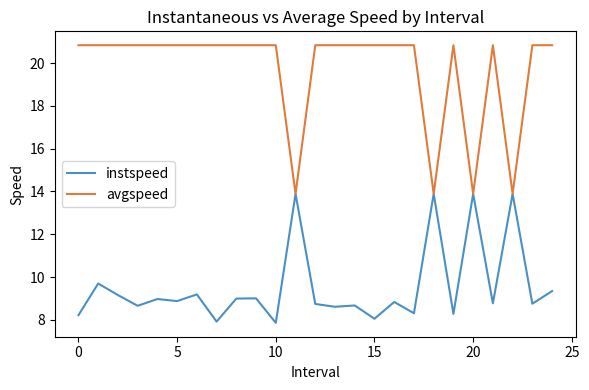

Which series has the largest range (max minus min)?

avgspeed